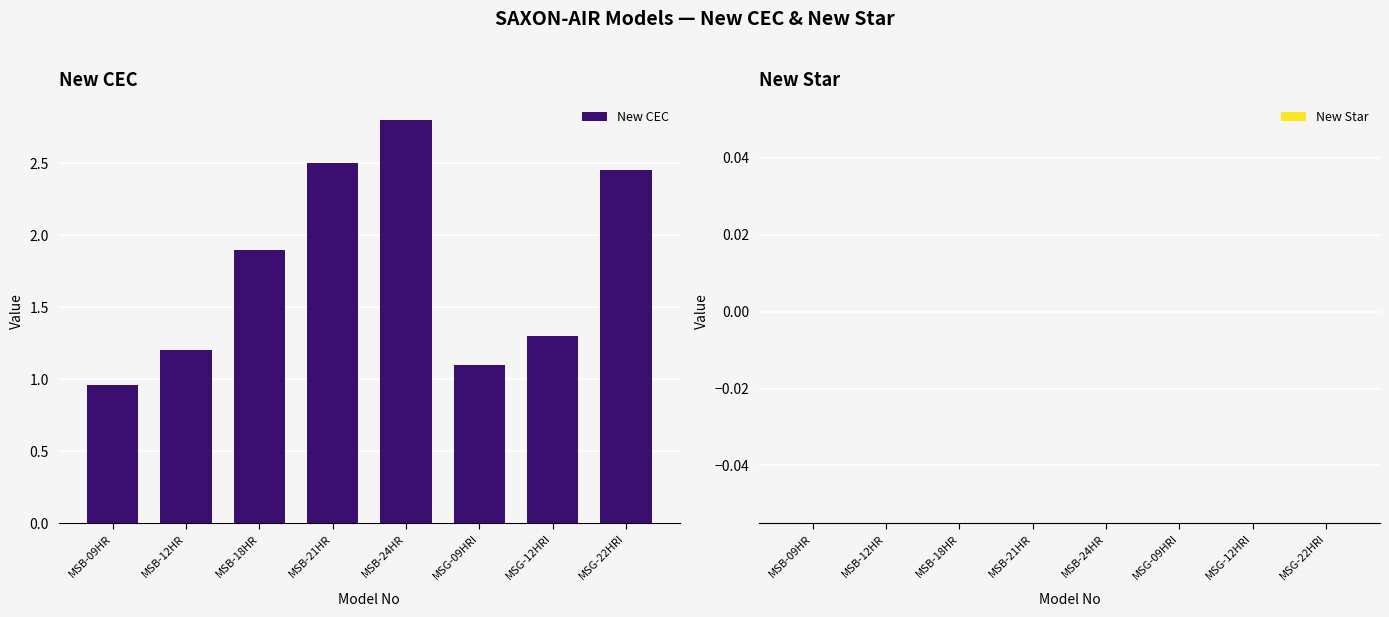

Which category has the lowest value across all series?

MSB-09HR